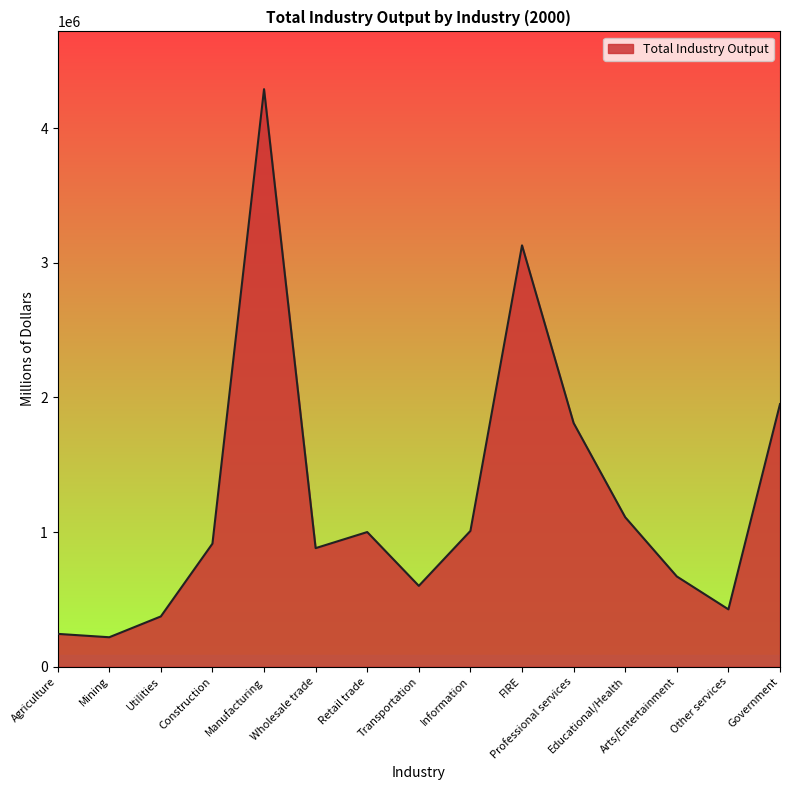

What is the difference between the maximum and minimum values?

4071644